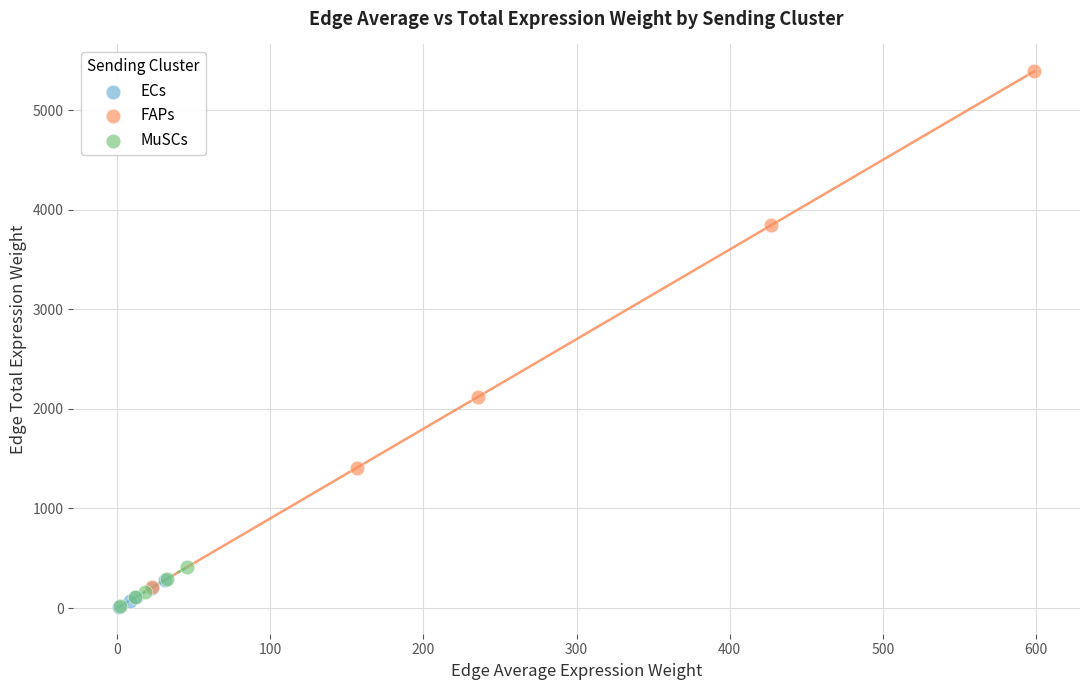

Which series reaches the maximum Y coordinate?

FAPs